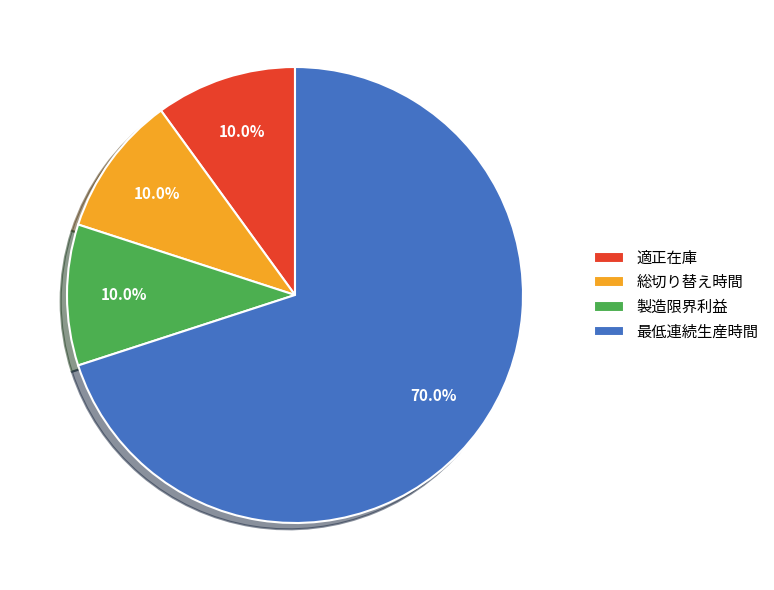

What is the ratio of the value at 総切り替え時間 to the value at 製造限界利益?

1.0